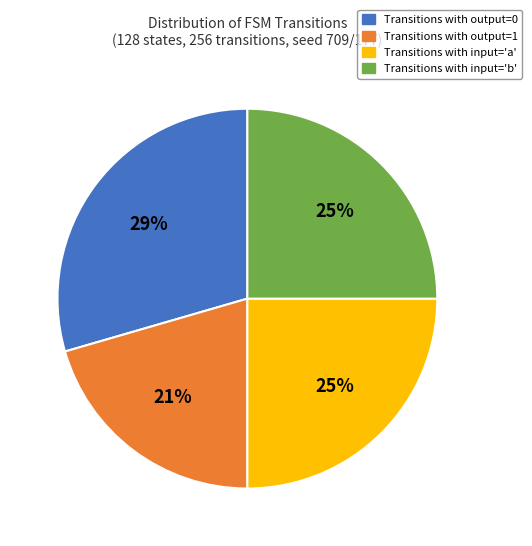

To the nearest percent, what is the average slice percentage?

25%